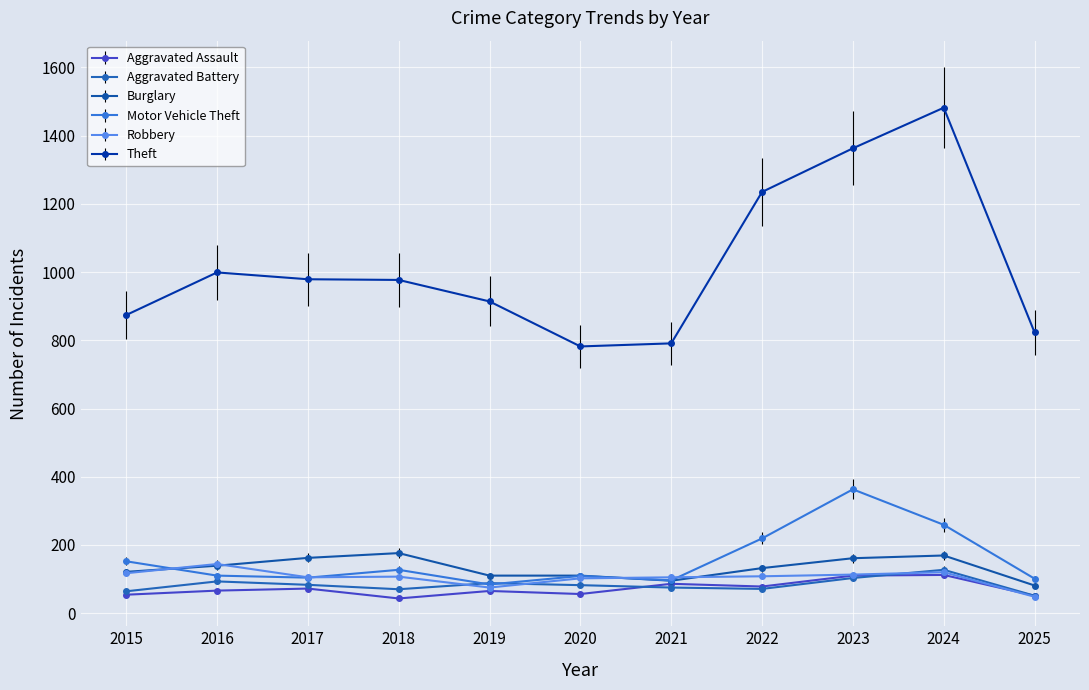

The value of Robbery at 2022 is 108. True or false?

True